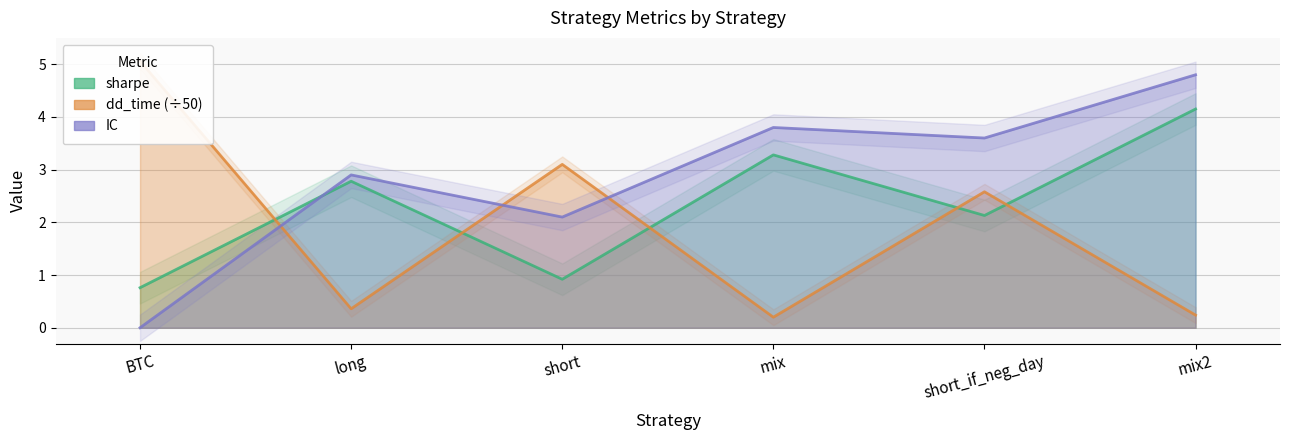

Reading left to right, extract all data points from this chart.

sharpe: BTC=0.8	long=2.8	short=0.9	mix=3.3	short_if_neg_day=2.1	mix2=4.2
dd_time: BTC=5.1	long=0.4	short=3.1	mix=0.2	short_if_neg_day=2.6	mix2=0.2
IC: BTC=0.0	long=2.9	short=2.1	mix=3.8	short_if_neg_day=3.6	mix2=4.8